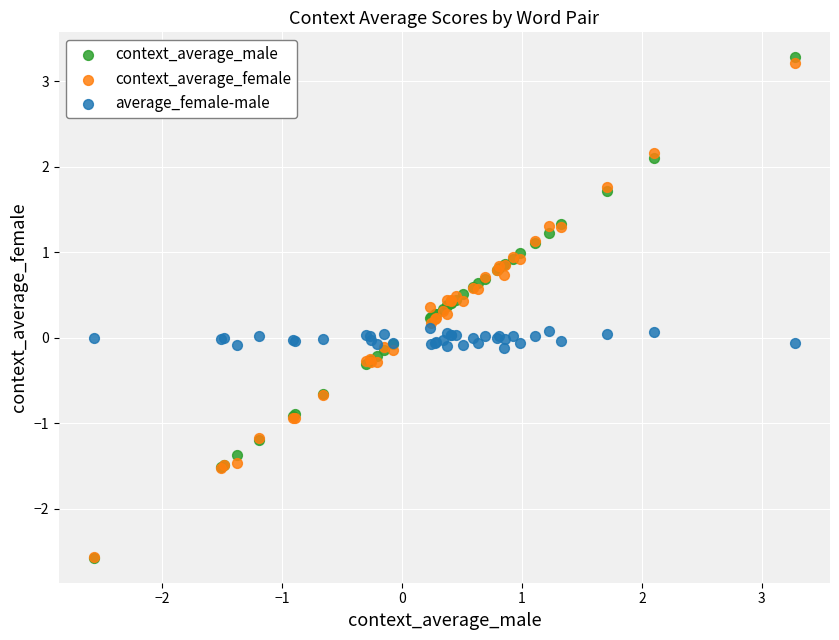

What are all the series names shown in the legend?

context_average_male, context_average_female, average_female-male